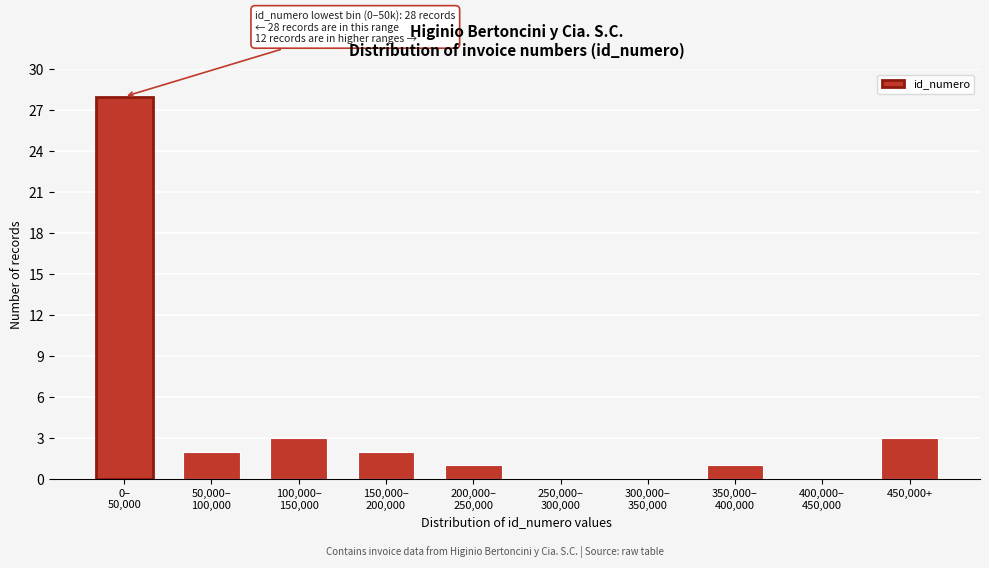

What is the sum of all values?

40